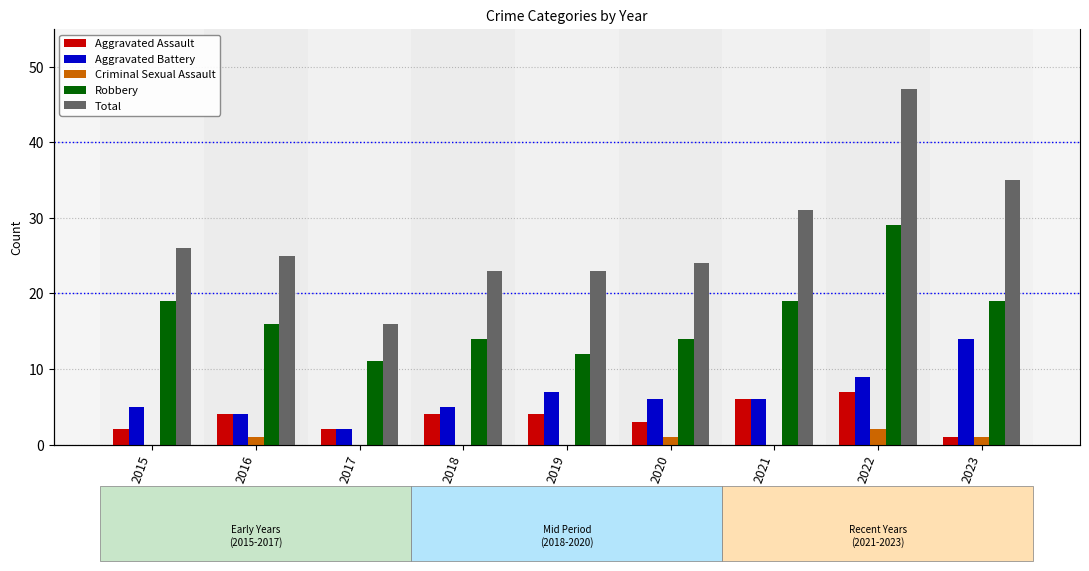

What is the spread (max minus min) of values at 2022?

45